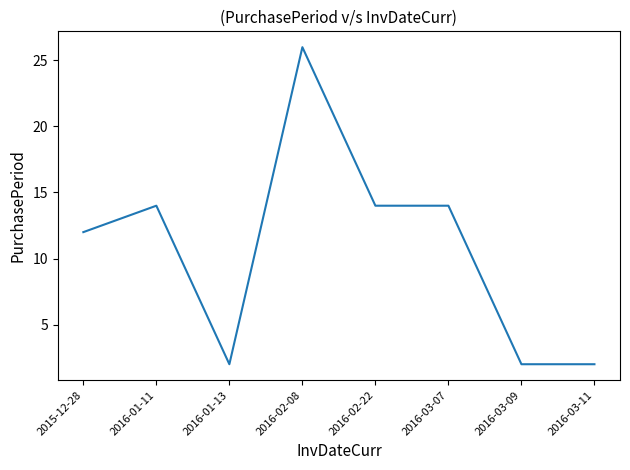

What is the ratio of the value at 2016-01-13 to the value at 2016-03-09?

1.0